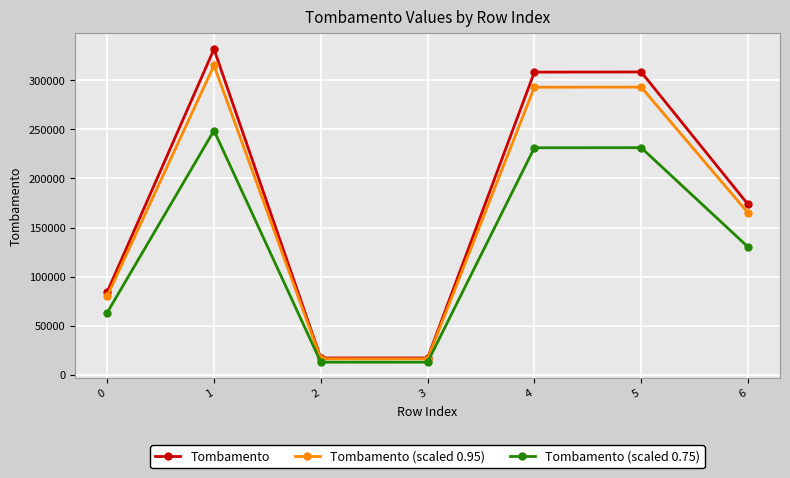

True or false: Tombamento and Tombamento (scaled 0.75) cross at least once.

False